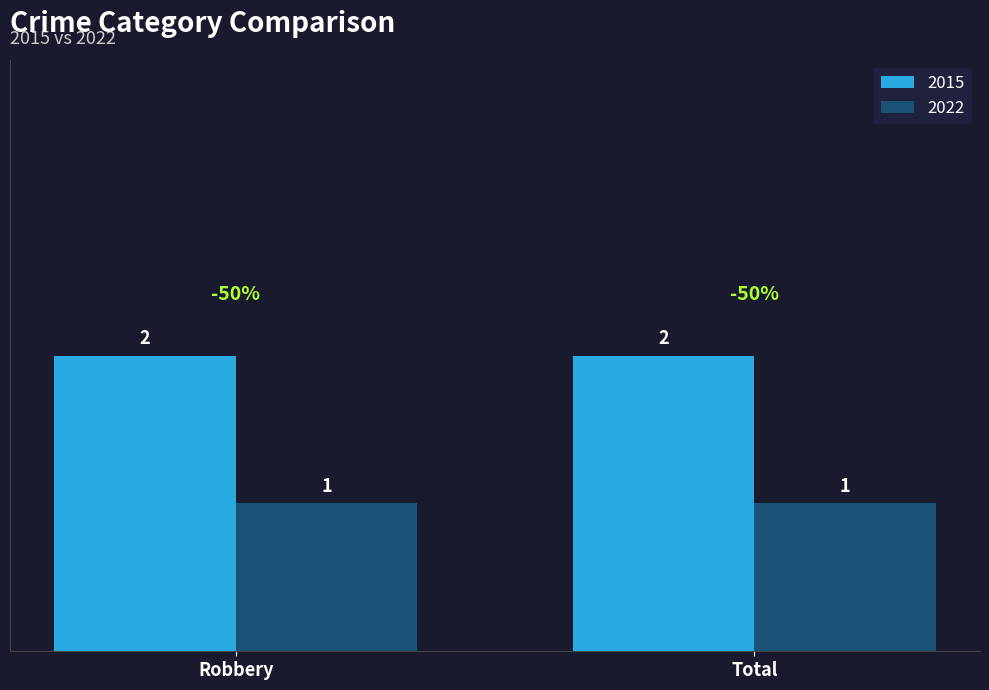

At Robbery, list the series in order from smallest to largest.

2022, 2015